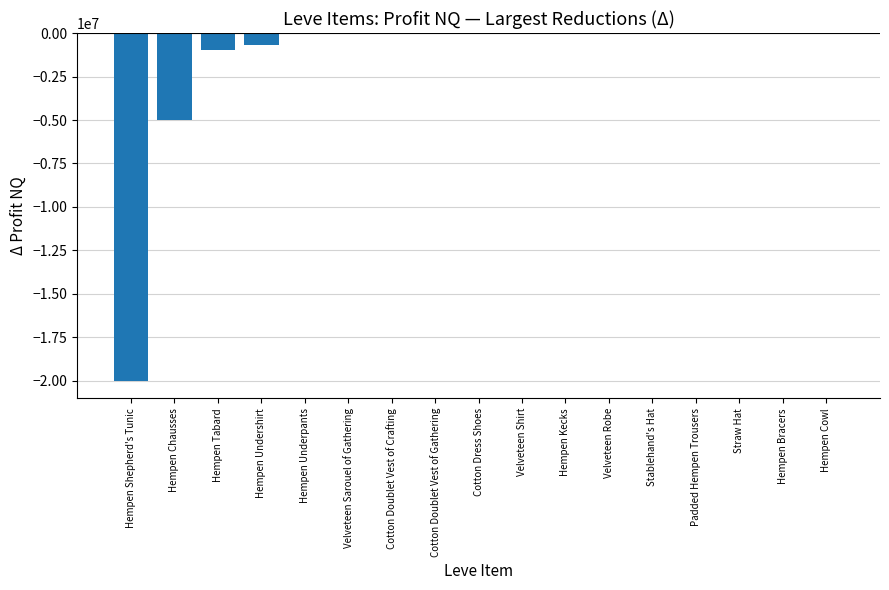

What is the sum of all values?

-26780589.3